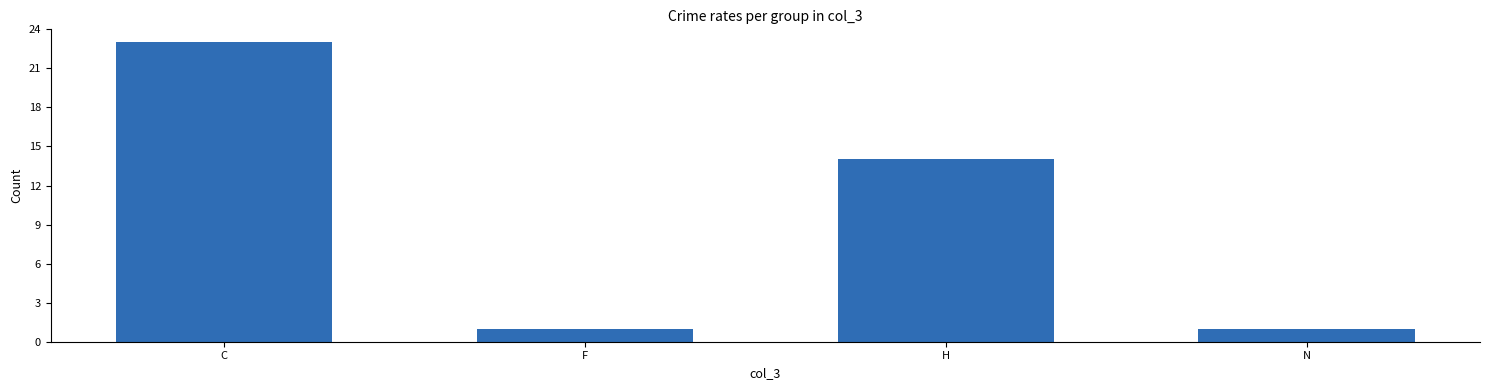

What is the average value?

10